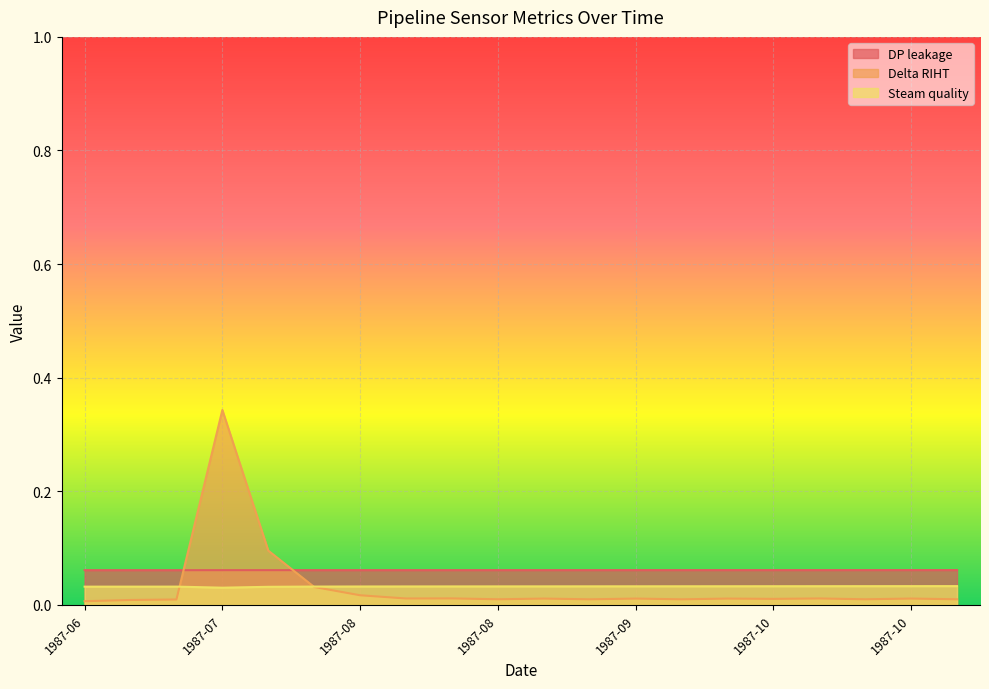

Does the chart display data point markers on the line(s)?

No